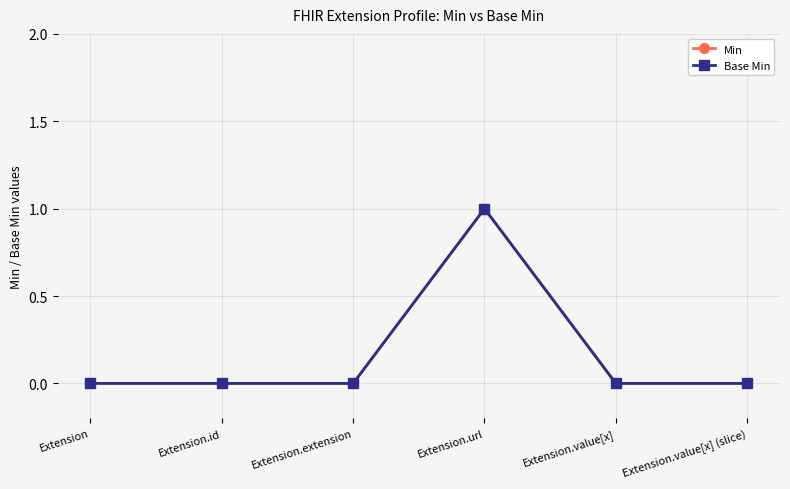

Which has a higher value, Extension.extension or Extension.value[x] (slice)?

Extension.extension